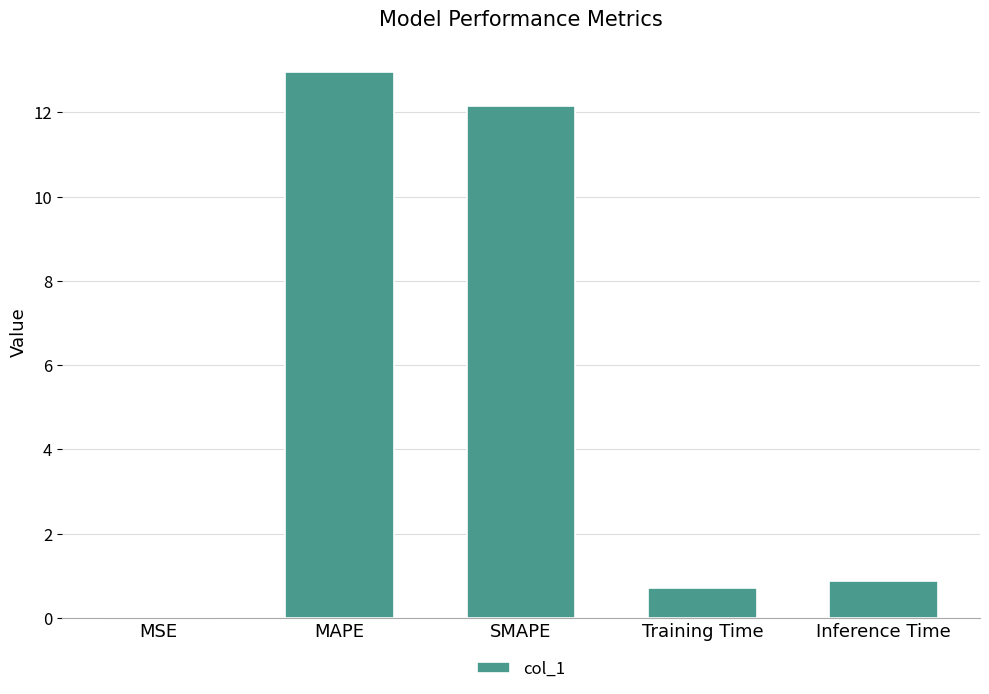

What value does the data have at Inference Time?

0.9